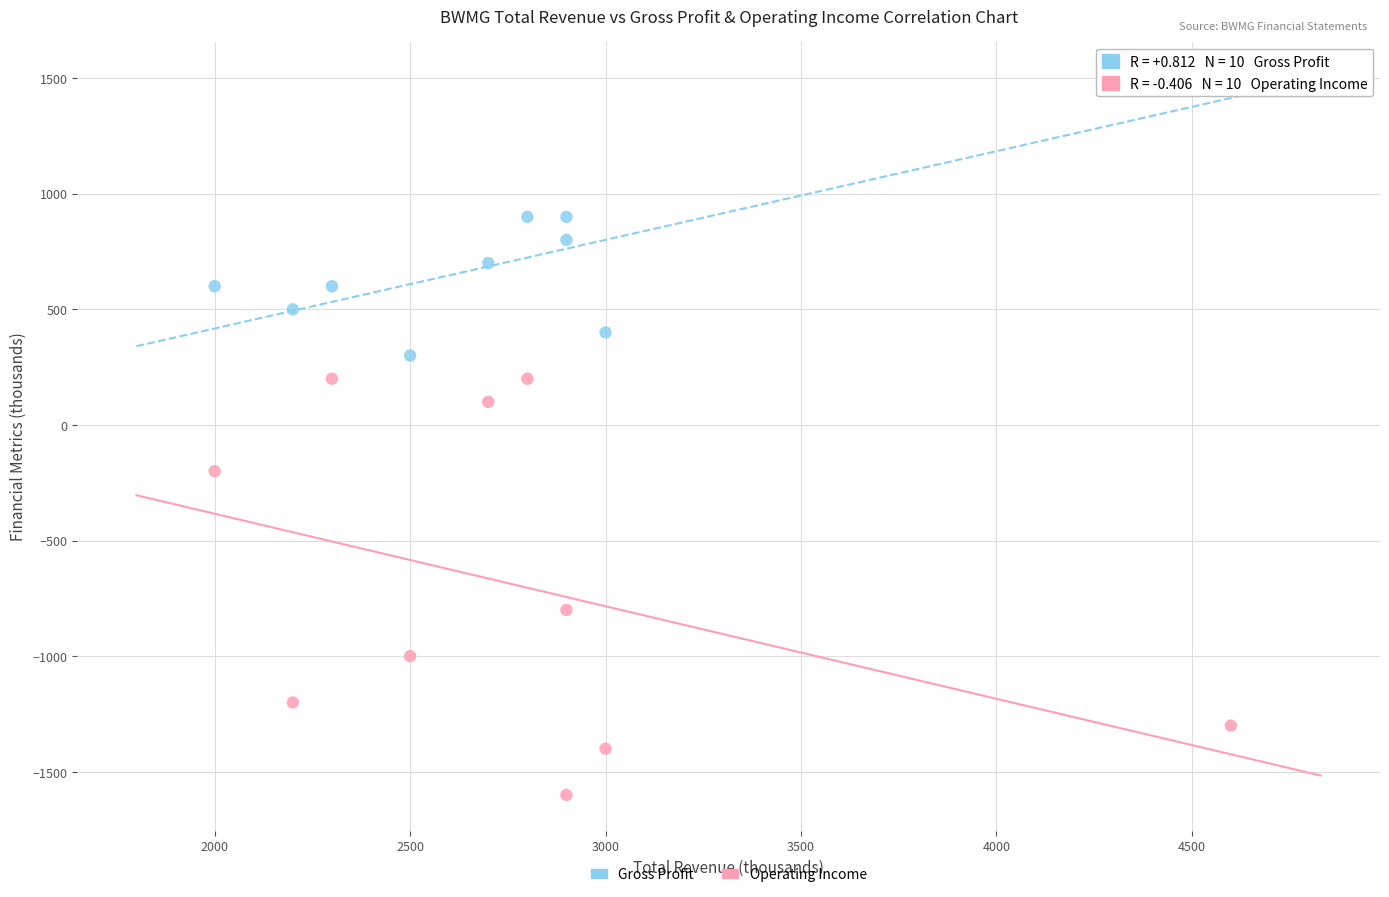

Which series contains the highest Y value?

Gross Profit